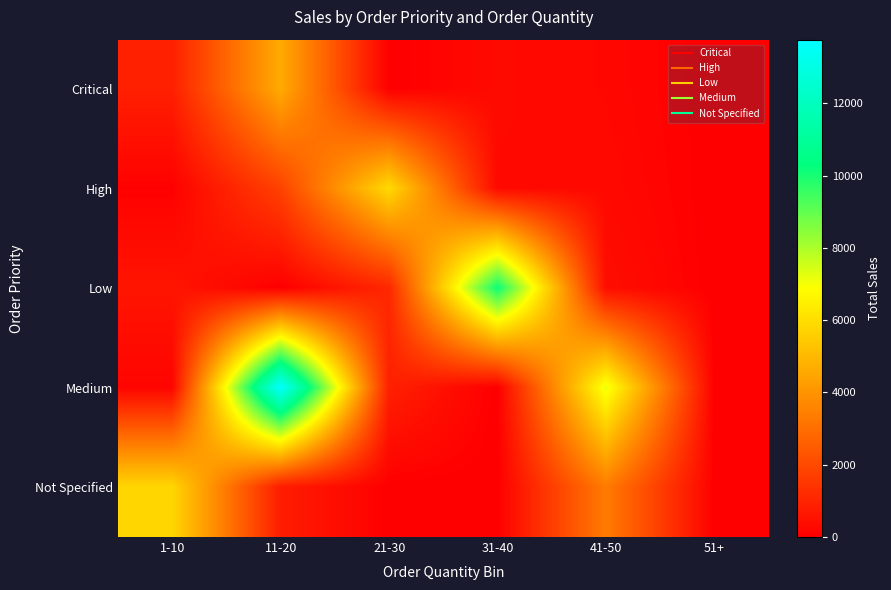

Reading left to right, what are all the values shown in this chart?

Critical: 1-10=862.7	11-20=4620.1	21-30=0.0	31-40=283.6	41-50=207.1	51+=0.0
High: 1-10=47.3	11-20=1776.5	21-30=5892.9	31-40=259.7	41-50=257.7	51+=0.0
Low: 1-10=580.6	11-20=0.0	21-30=1073.9	31-40=10168.2	41-50=384.4	51+=0.0
Medium: 1-10=136.1	11-20=13758.9	21-30=890.4	31-40=0.0	41-50=7121.8	51+=0.0
Not Specified: 1-10=5781.4	11-20=781.5	21-30=0.0	31-40=0.0	41-50=3340.8	51+=0.0